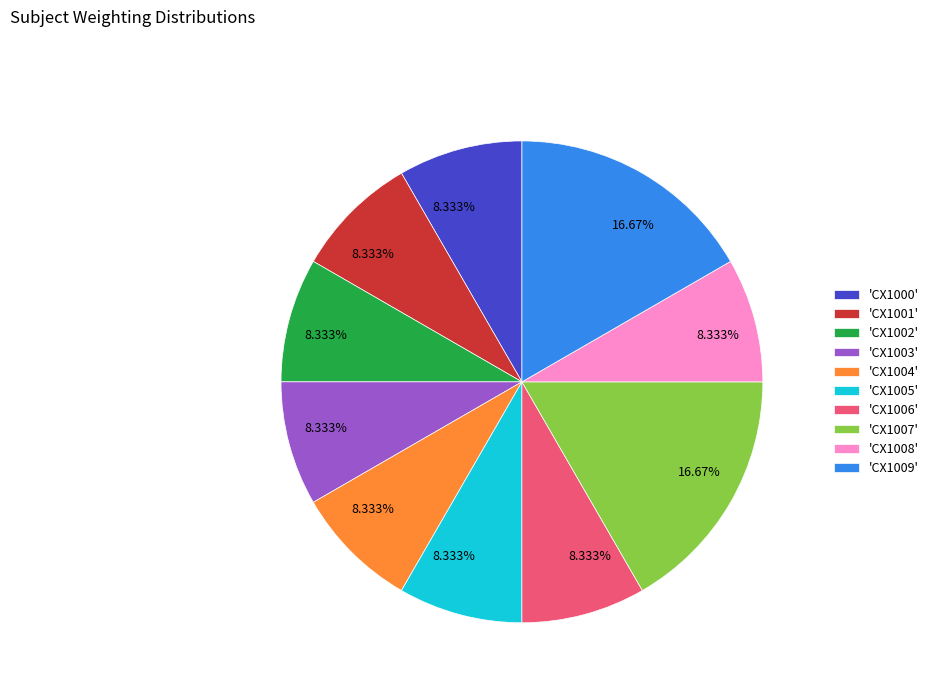

Is there any slice that represents more than half of the pie?

No